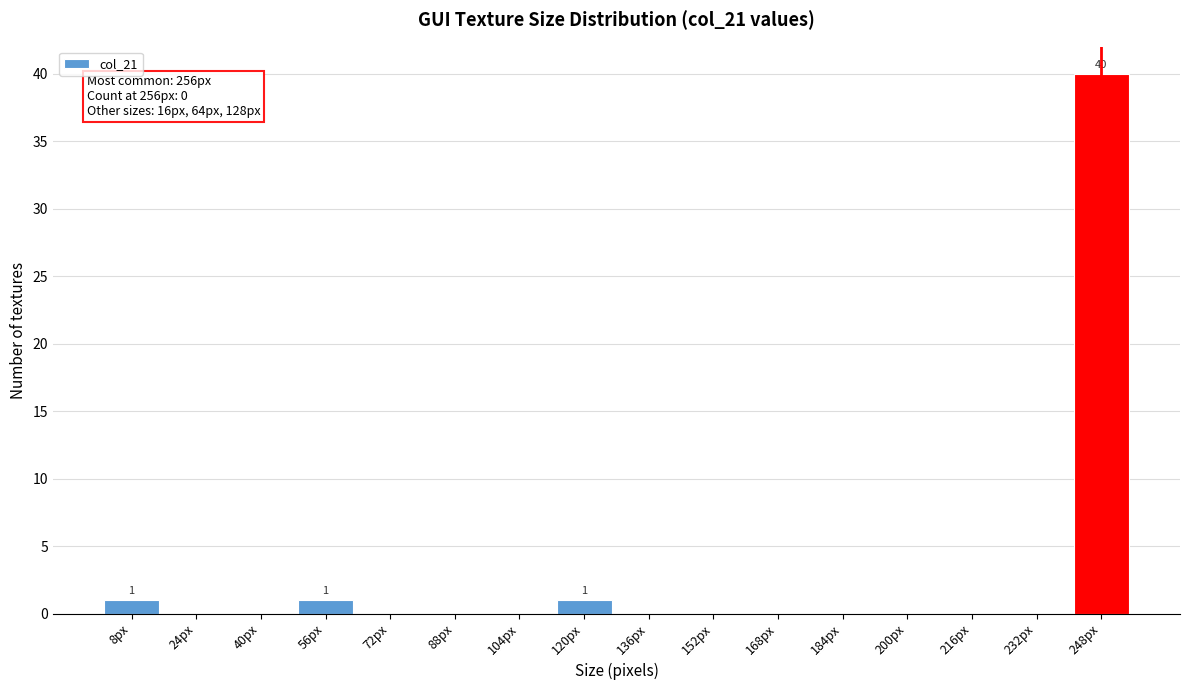

Reading left to right, extract all data points from this chart.

8px=1	24px=0	40px=0	56px=1	72px=0	88px=0	104px=0	120px=1	136px=0	152px=0	168px=0	184px=0	200px=0	216px=0	232px=0	248px=40